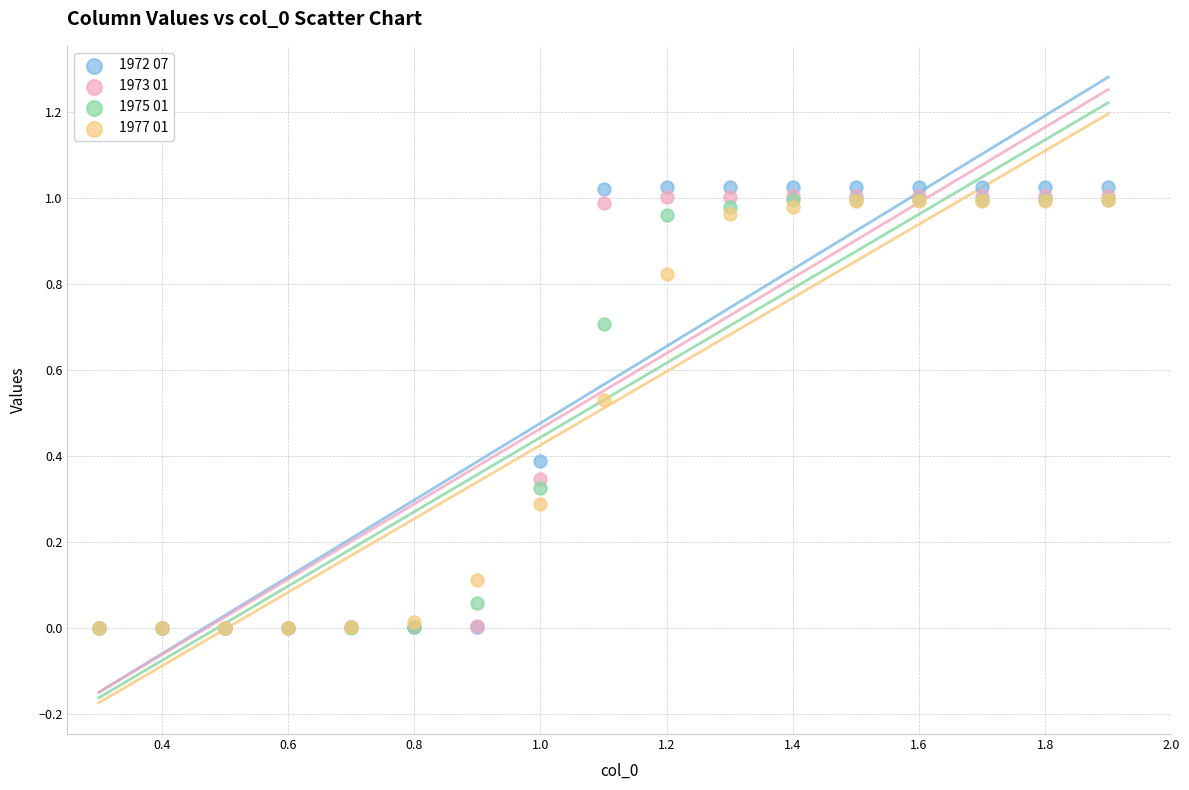

What are all the series names shown in the legend?

1972 07, 1973 01, 1975 01, 1977 01